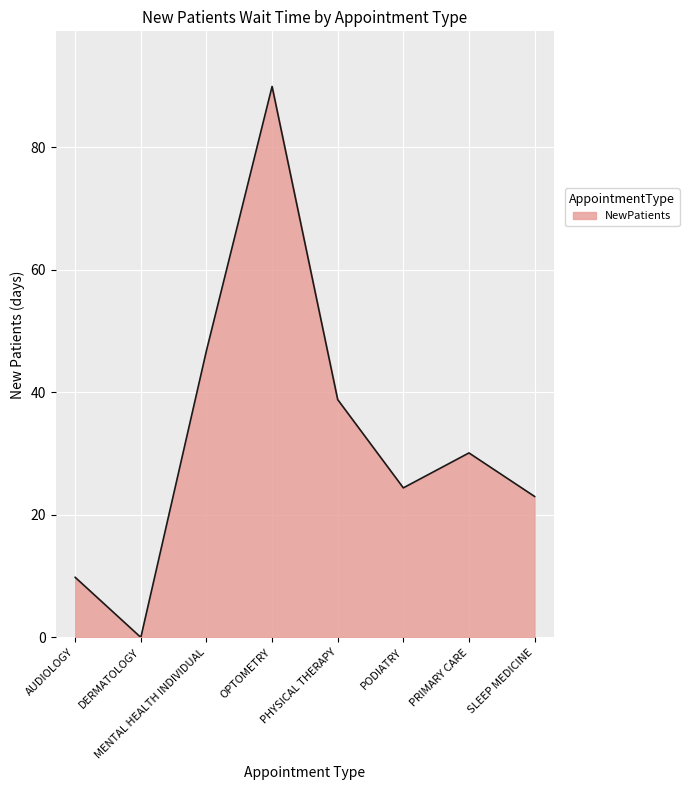

True or false: the data shows 9.8 at AUDIOLOGY.

True